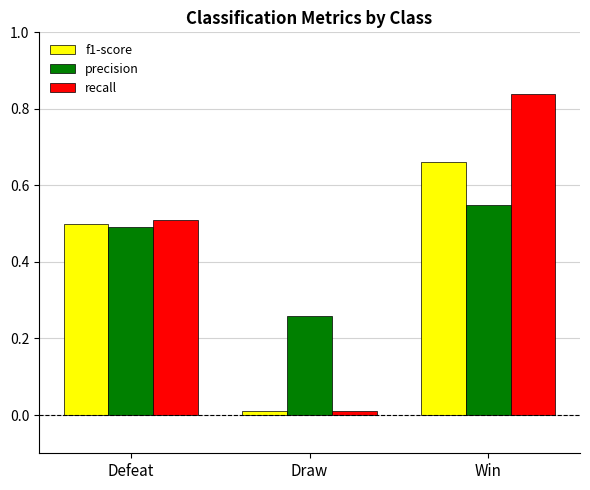

At how many categories does at least one series exceed 0?

3